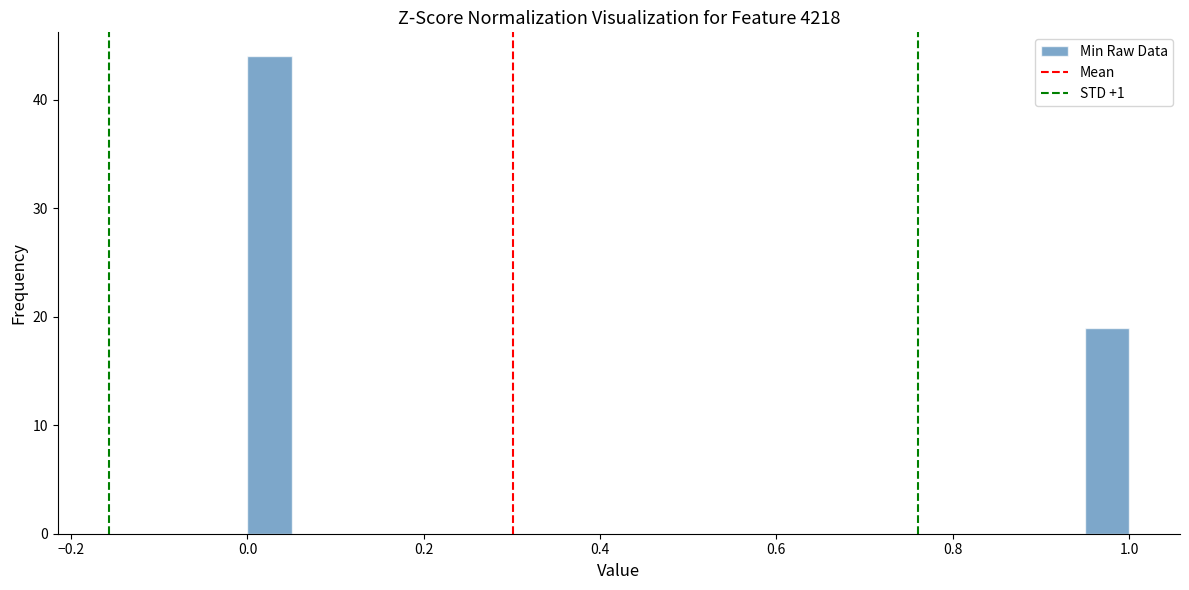

Read against the x-axis, roughly where is the centre of the tallest bar?

0.02